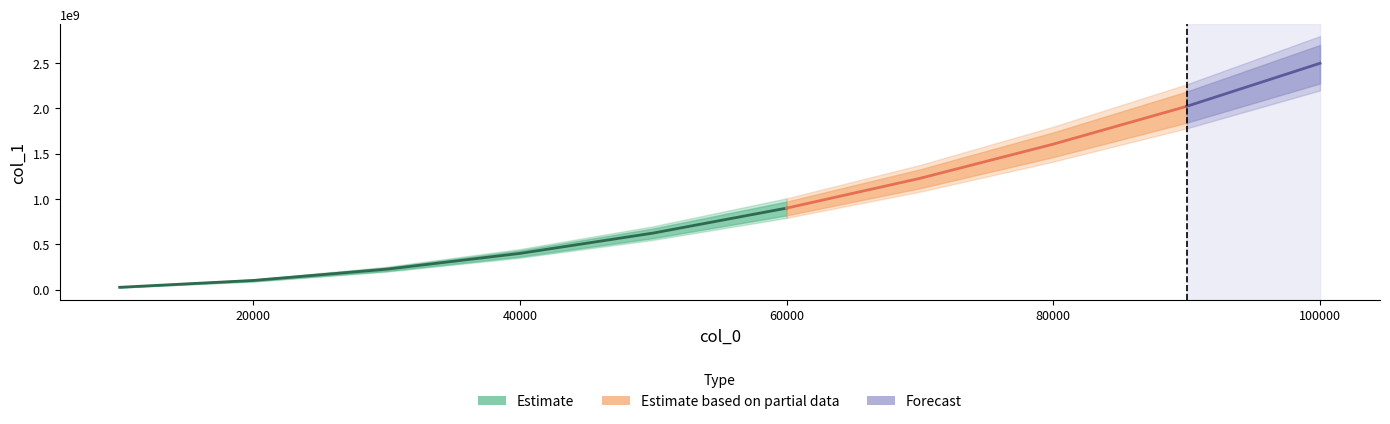

What is the sum of all values?

9618228751